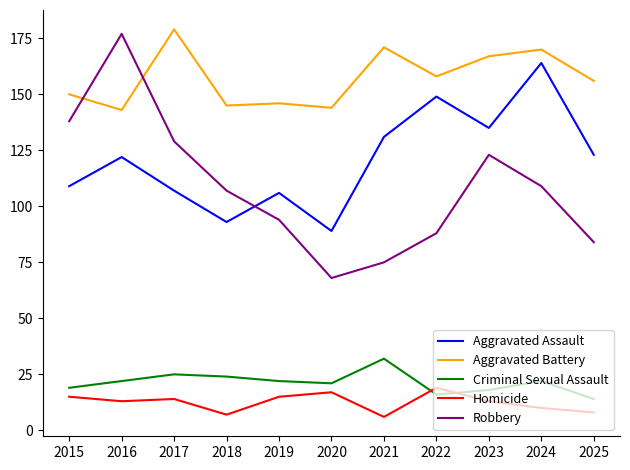

Reading left to right, list all the values displayed in this chart.

Aggravated Assault: 2015=109	2016=122	2017=107	2018=93	2019=106	2020=89	2021=131	2022=149	2023=135	2024=164	2025=123
Aggravated Battery: 2015=150	2016=143	2017=179	2018=145	2019=146	2020=144	2021=171	2022=158	2023=167	2024=170	2025=156
Criminal Sexual Assault: 2015=19	2016=22	2017=25	2018=24	2019=22	2020=21	2021=32	2022=16	2023=18	2024=22	2025=14
Homicide: 2015=15	2016=13	2017=14	2018=7	2019=15	2020=17	2021=6	2022=19	2023=13	2024=10	2025=8
Robbery: 2015=138	2016=177	2017=129	2018=107	2019=94	2020=68	2021=75	2022=88	2023=123	2024=109	2025=84